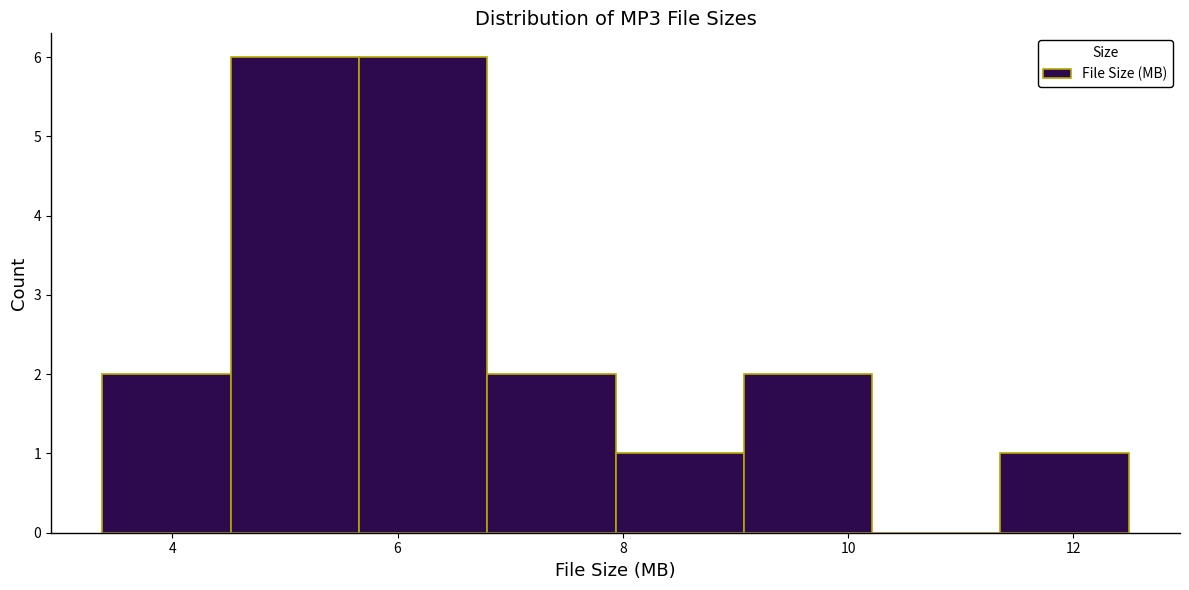

Reading left to right, transcribe this chart: for each bar, give the range it covers on the x-axis and its height. Neither the bar edges nor the heights are printed on the chart, so give them approximately, as read against the axes.

3.4 to 4.6: 2
4.6 to 5.6: 6
5.6 to 6.8: 6
6.8 to 8.0: 2
8.0 to 9.0: 1
9.0 to 10.2: 2
10.2 to 11.4: 0
11.4 to 12.4: 1